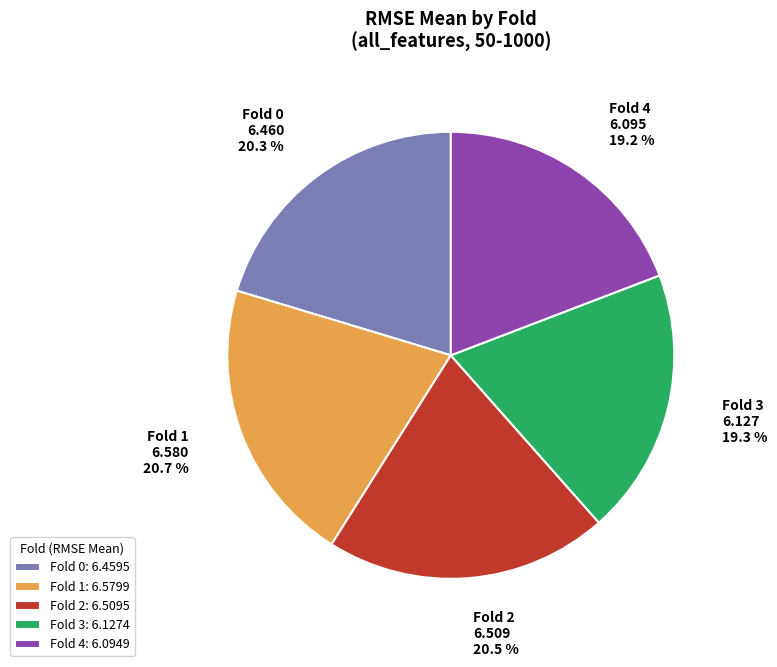

Is there a majority slice in this chart?

No